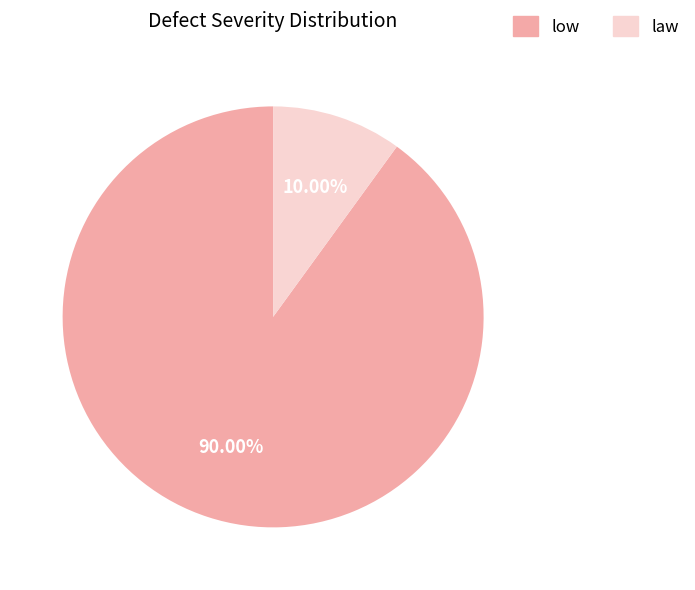

Which slice represents more than half of the pie?

low